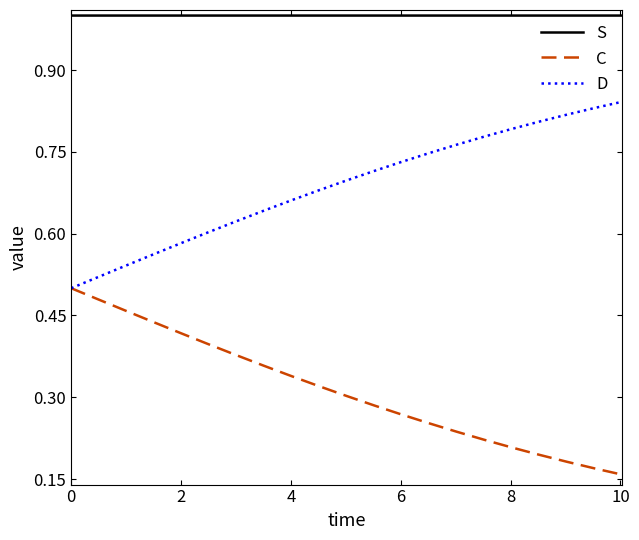

True or false: D and S intersect in this chart.

False